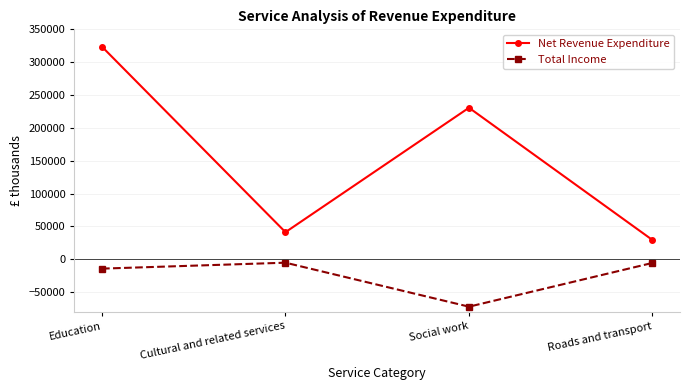

The Net Revenue Expenditure series shows 230690 at Social work. True or false?

True